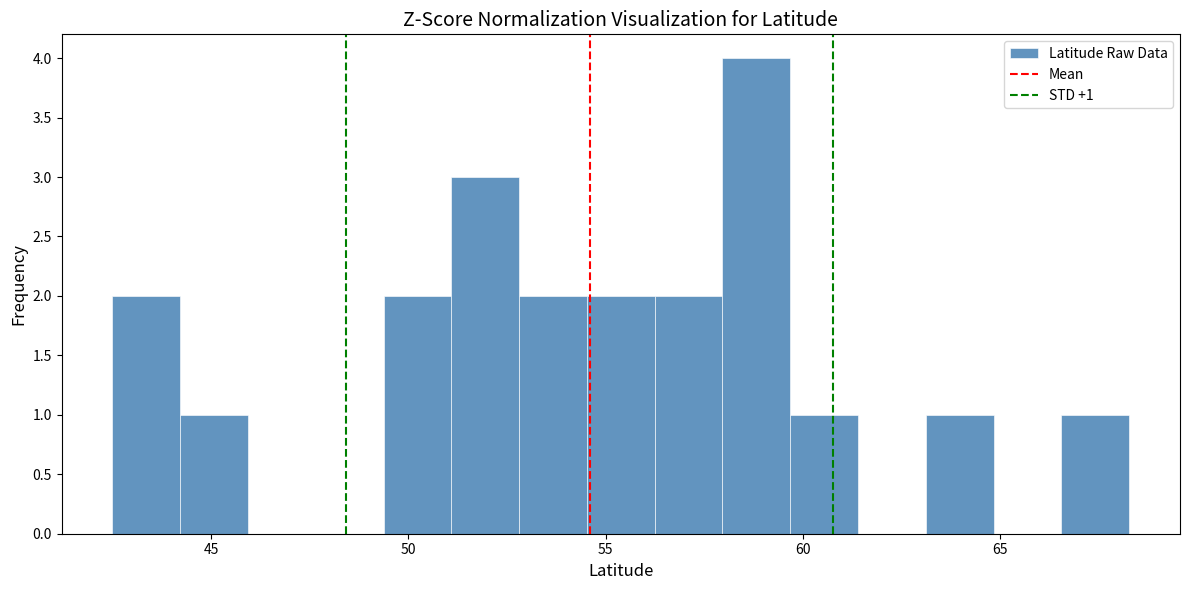

Around what value on the x-axis is the tallest bar? Give the approximate position of its centre, as read against the axis.

59.0